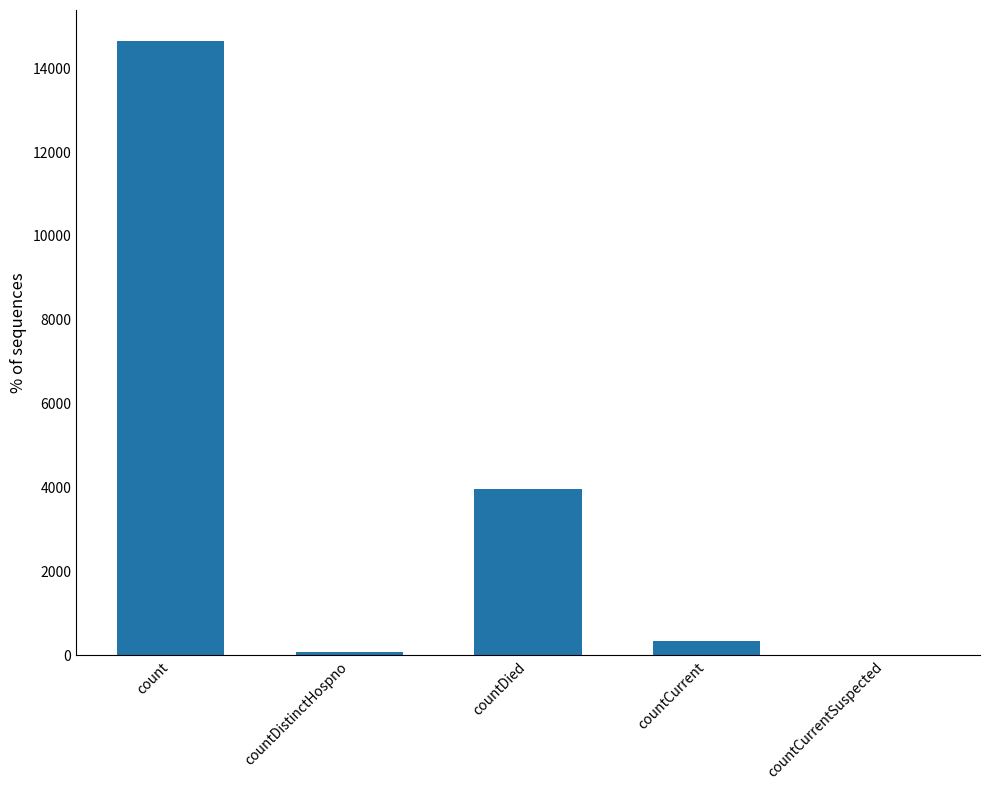

What is the maximum value shown in the chart?

14654